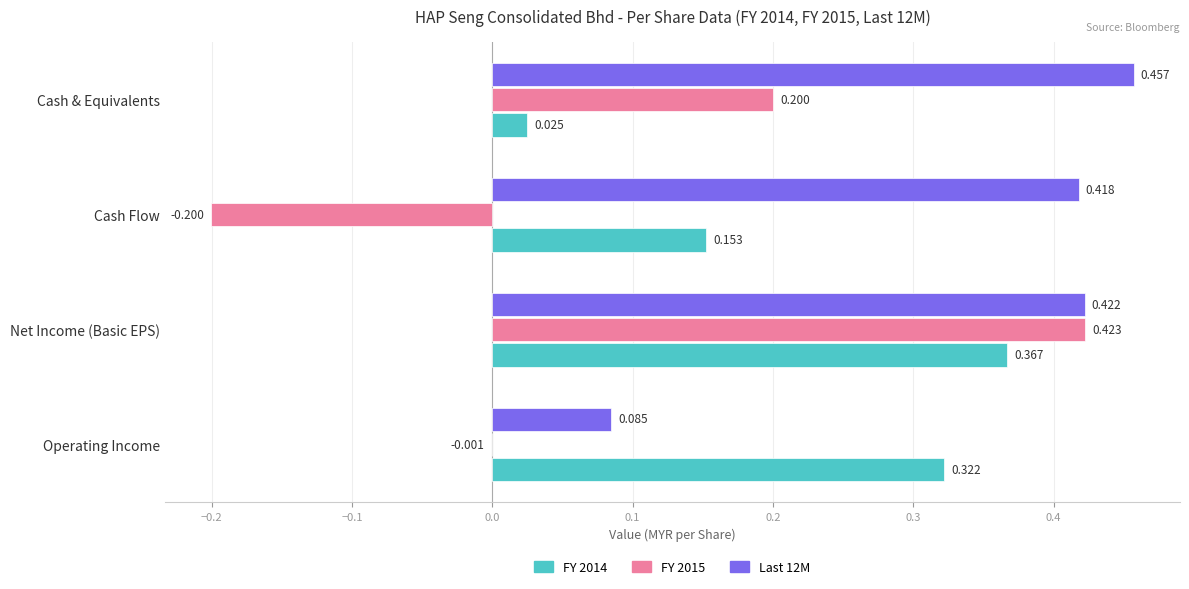

At which label is Last 12M closest to 0?

Operating Income